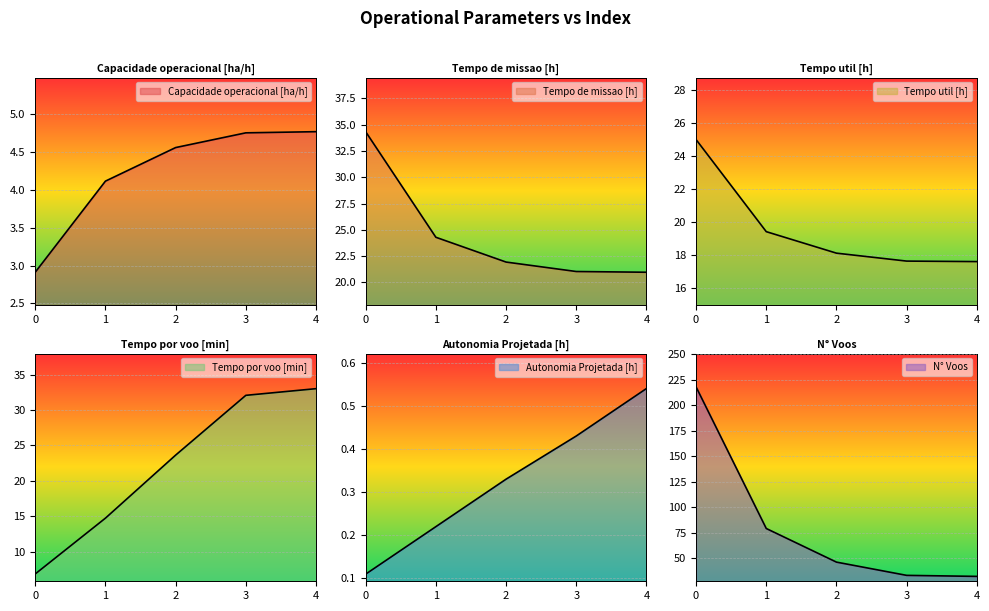

How many data points in N° Voos are less than 46?

2